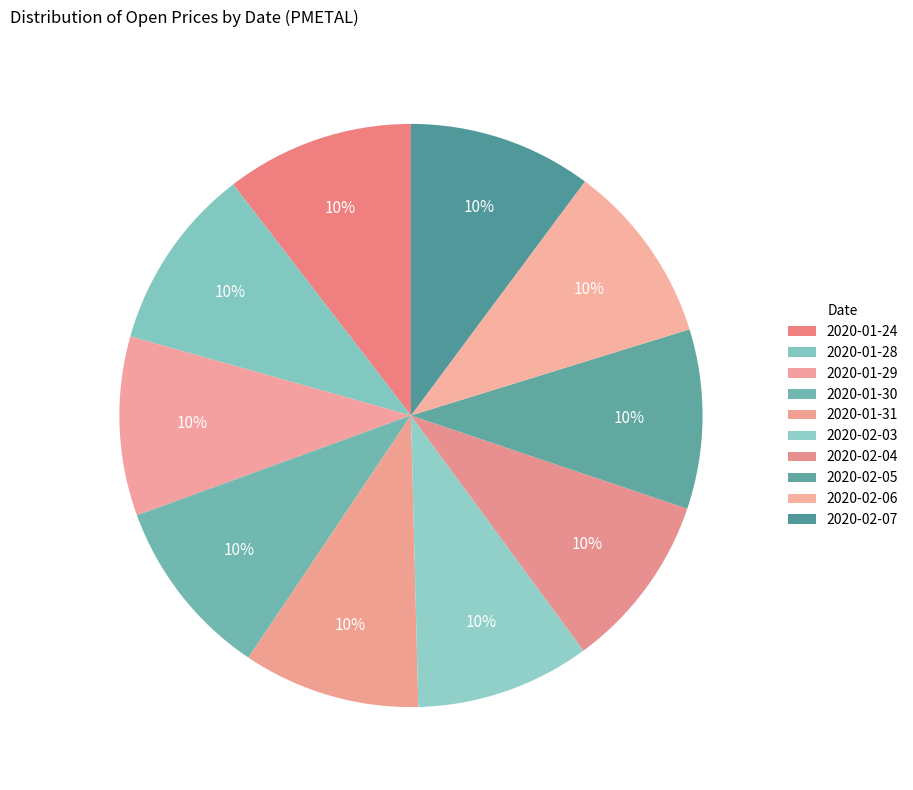

To the nearest percent, what is the difference between the largest and smallest slice percentages?

1%